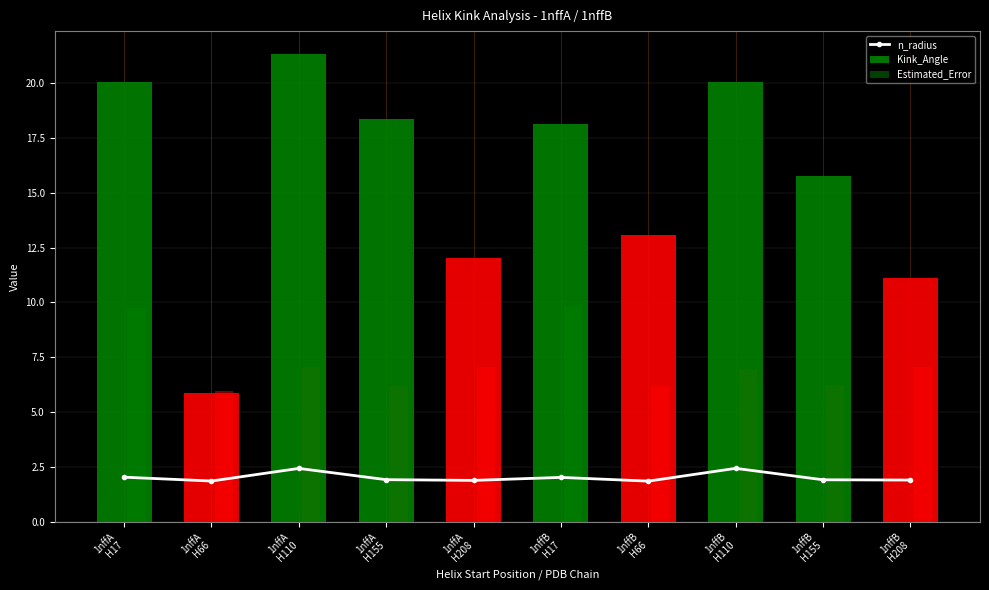

Between 1nffB
H17 and 1nffB
H155, which series saw the biggest shift?

Estimated_Error